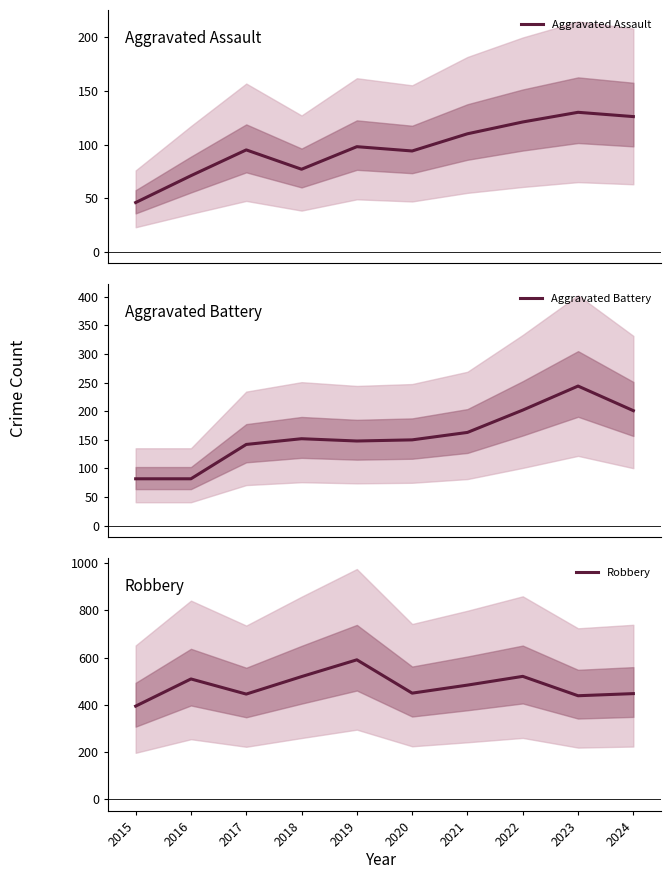

What is the spread (max minus min) of values at 2019?

493